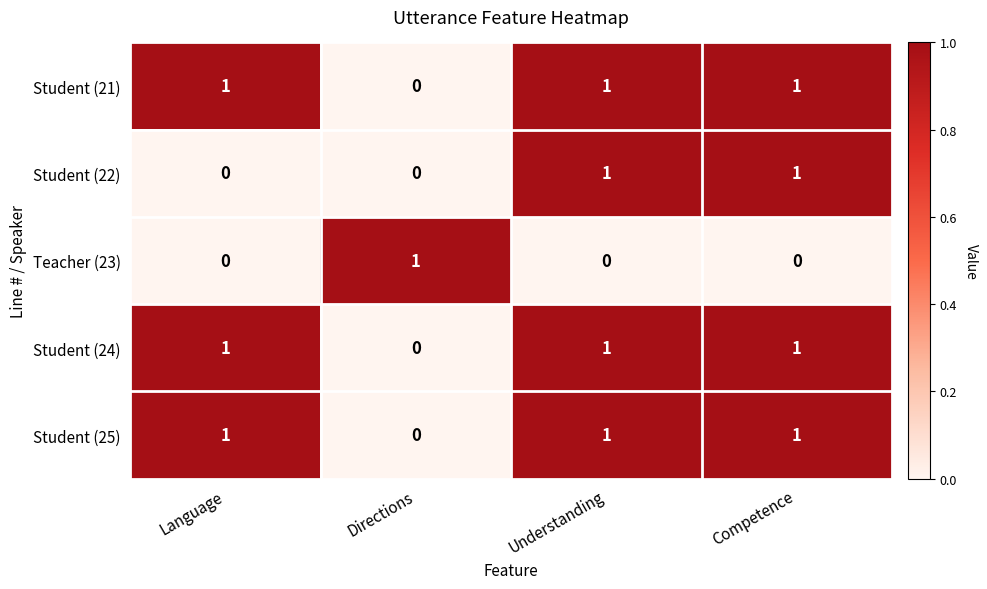

True or false: Student (25) has a value of 1 at Language.

True